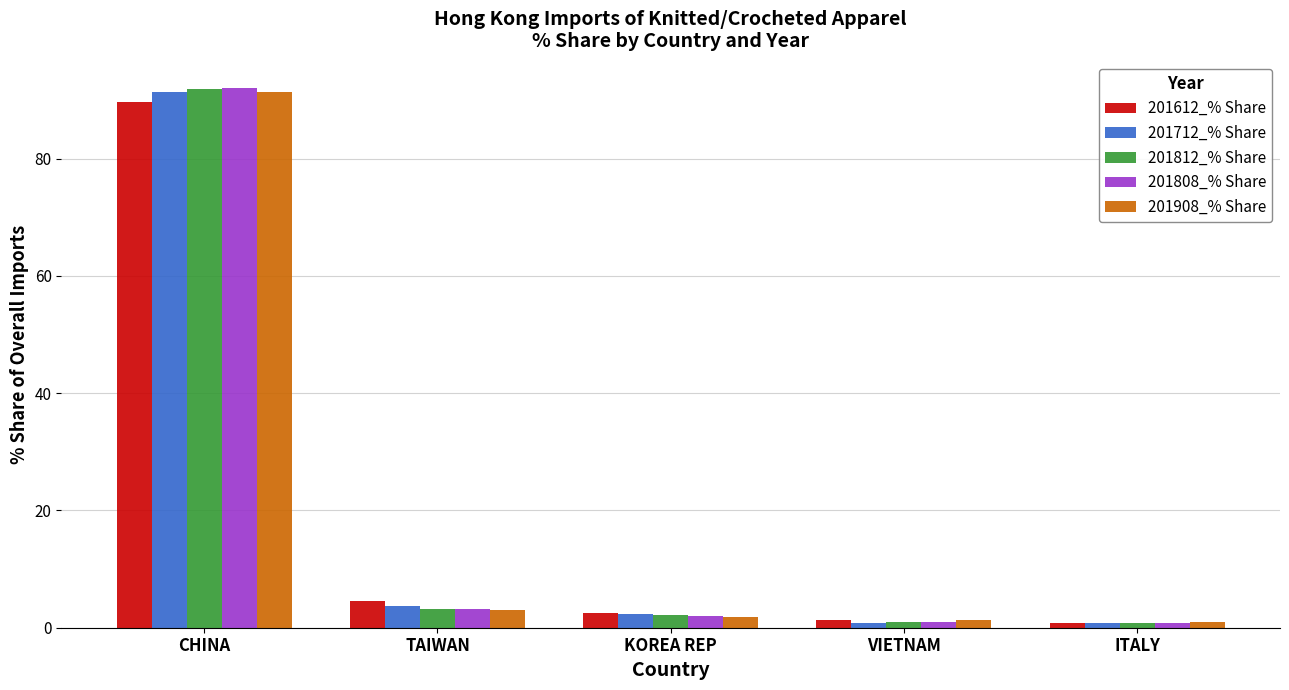

Is it true that 201612_% Share equals 4.5 at TAIWAN?

True